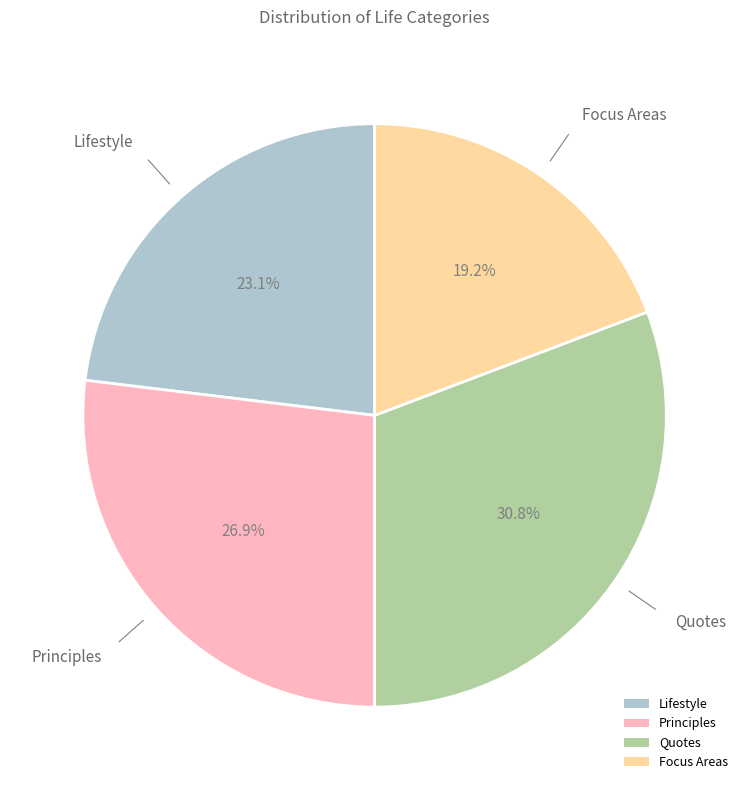

What percentage do Lifestyle and Focus Areas together represent?

42.3%